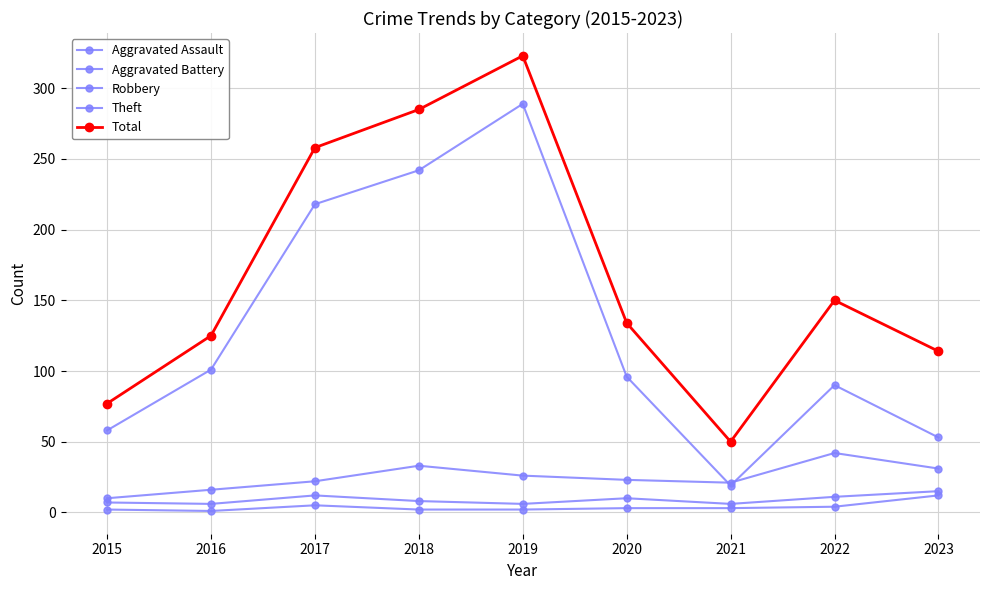

Reading left to right, transcribe all the data shown in this chart.

Aggravated Assault: 2015=2	2016=1	2017=5	2018=2	2019=2	2020=3	2021=3	2022=4	2023=12
Aggravated Battery: 2015=7	2016=6	2017=12	2018=8	2019=6	2020=10	2021=6	2022=11	2023=15
Robbery: 2015=10	2016=16	2017=22	2018=33	2019=26	2020=23	2021=21	2022=42	2023=31
Theft: 2015=58	2016=101	2017=218	2018=242	2019=289	2020=96	2021=19	2022=90	2023=53
Total: 2015=77	2016=125	2017=258	2018=285	2019=323	2020=134	2021=50	2022=150	2023=114